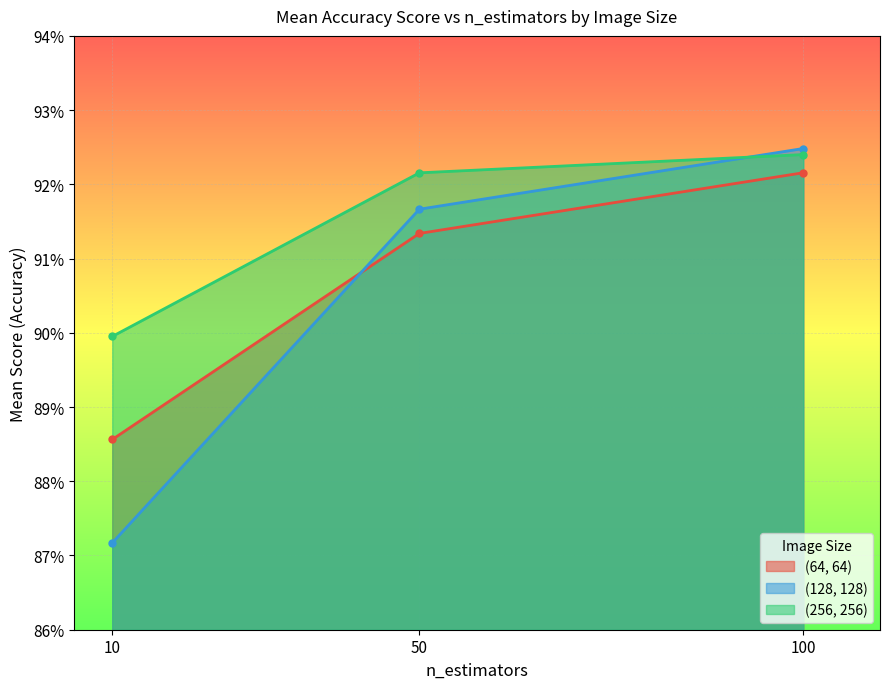

What is the smallest value displayed?

0.9